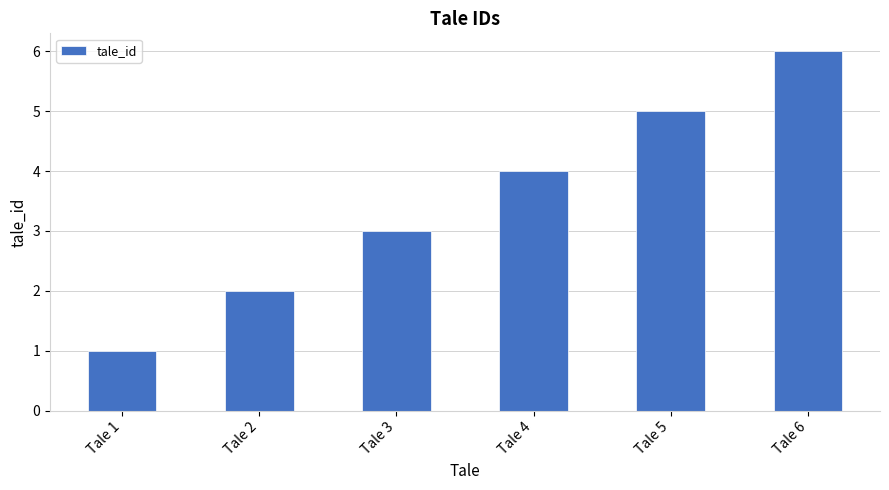

How many bars are there in total?

6